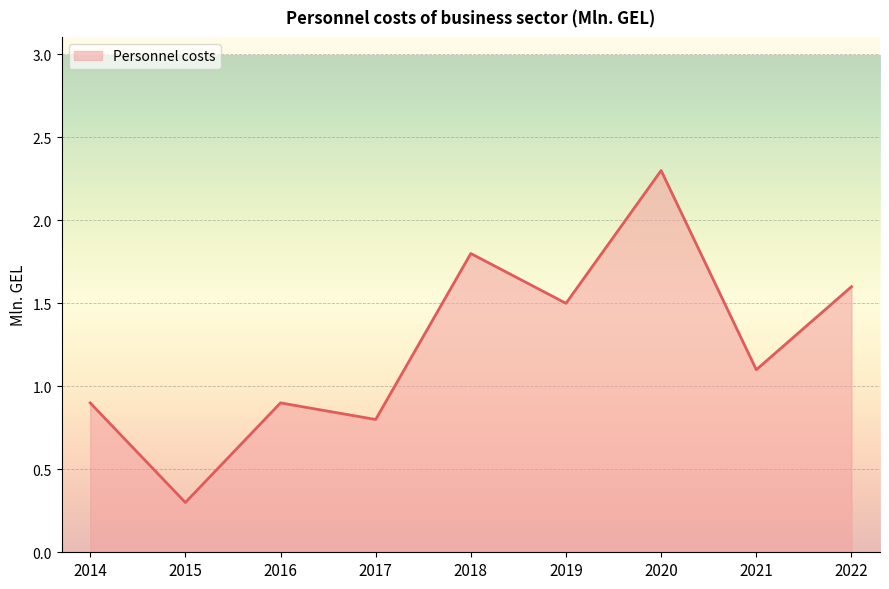

At which label does the data first exceed 1?

2018